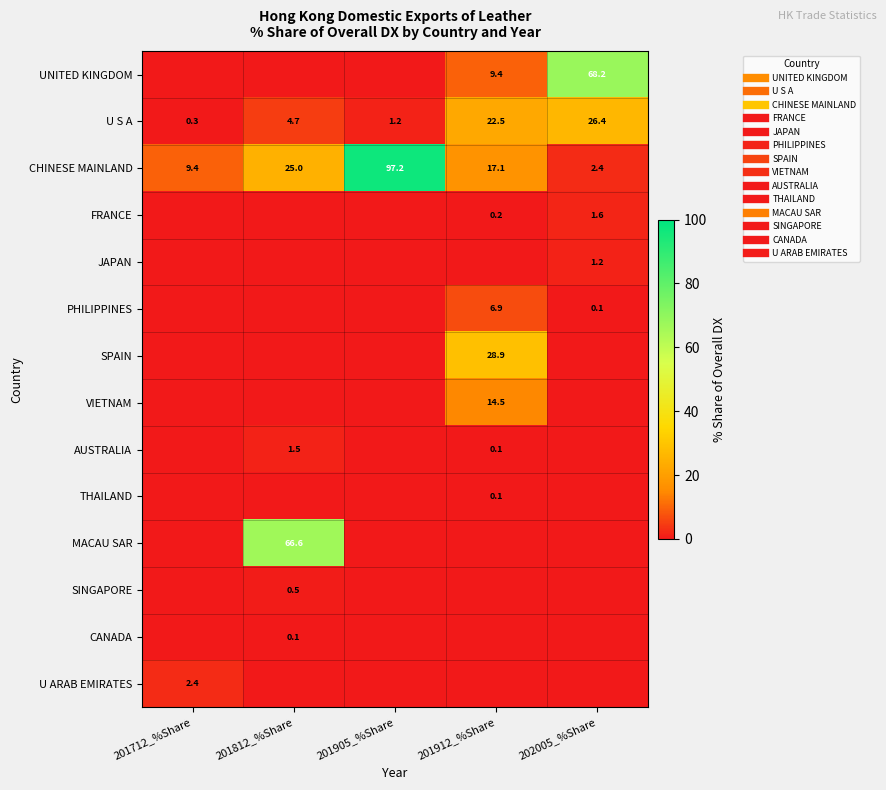

The value of CHINESE MAINLAND at 201905_%Share is 155.0. True or false?

False